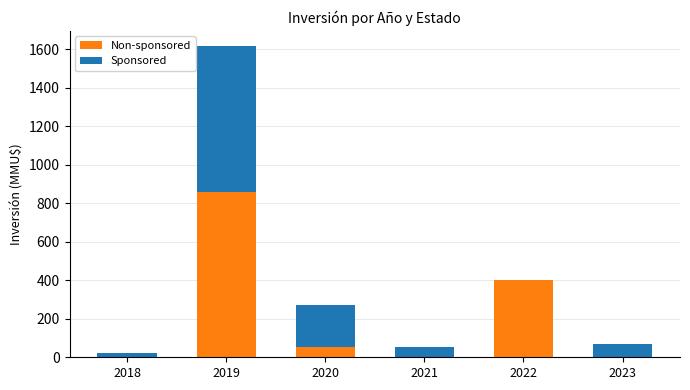

What is the difference between the second highest and second lowest values in the Non-sponsored series?

400700